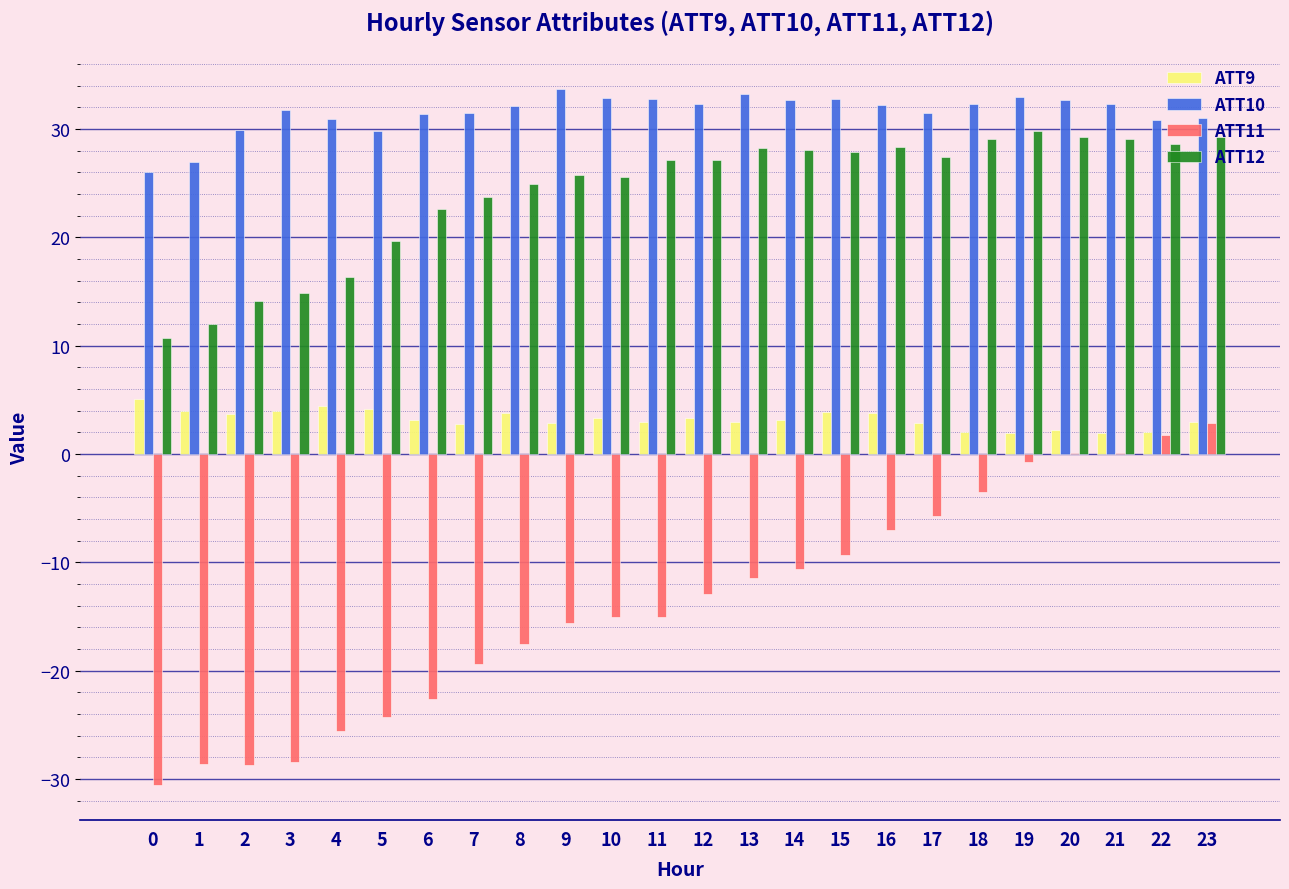

Does the chart contain stacked bars?

No